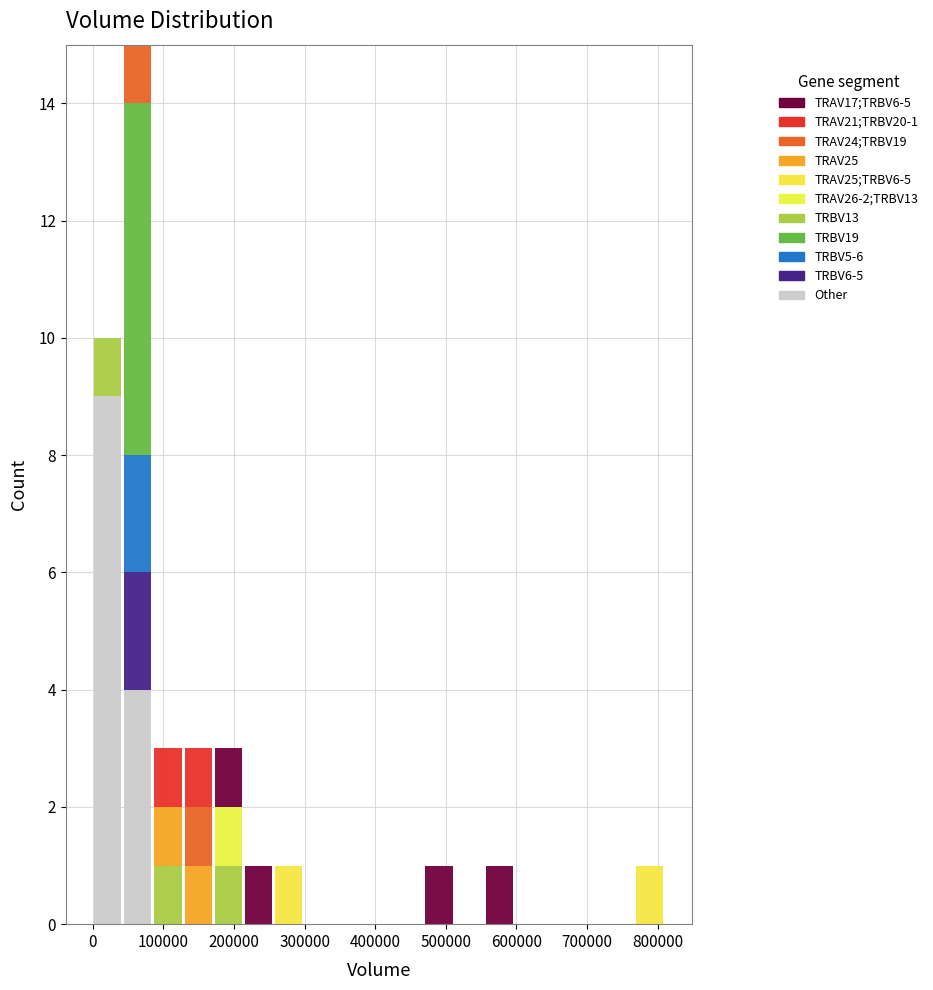

Which range on the x-axis has the tallest stacked bar (by total height)?

40000 to 90000